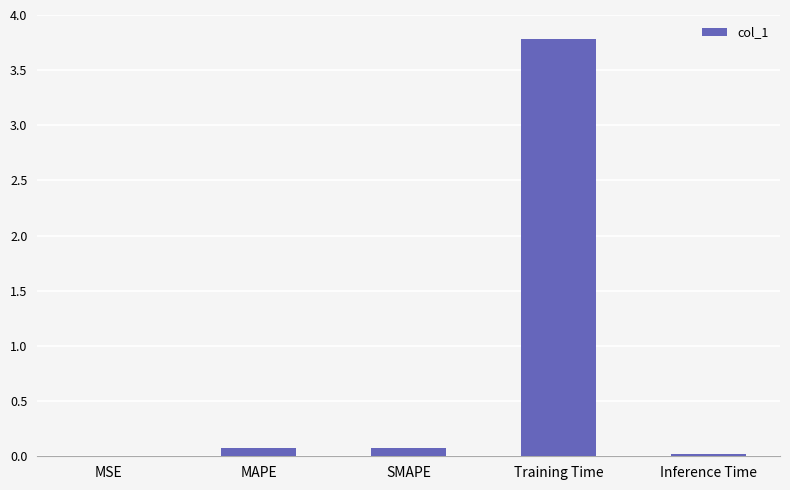

What is the sum of the values at Inference Time and SMAPE?

0.1